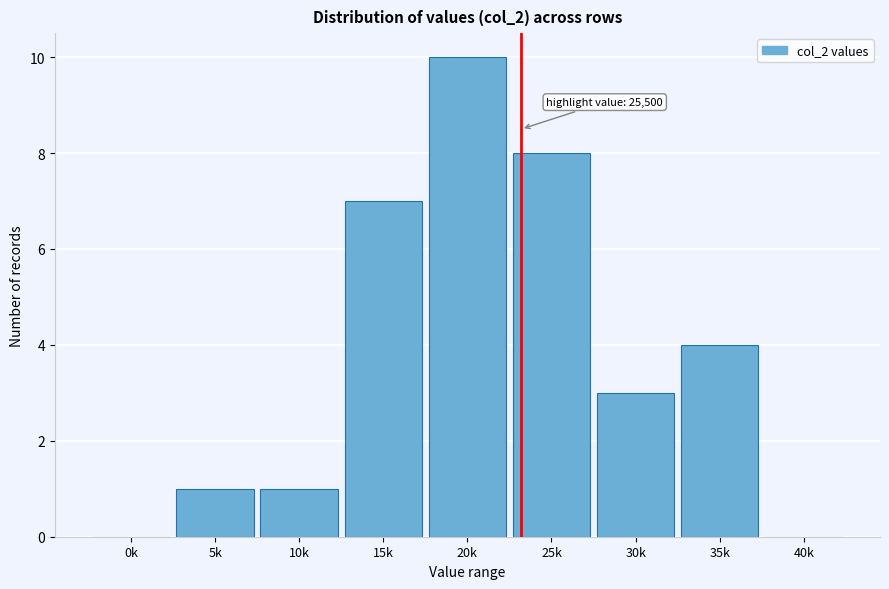

Reading left to right, what are all the values shown in this chart?

0k=0	5k=1	10k=1	15k=7	20k=10	25k=8	30k=3	35k=4	40k=0